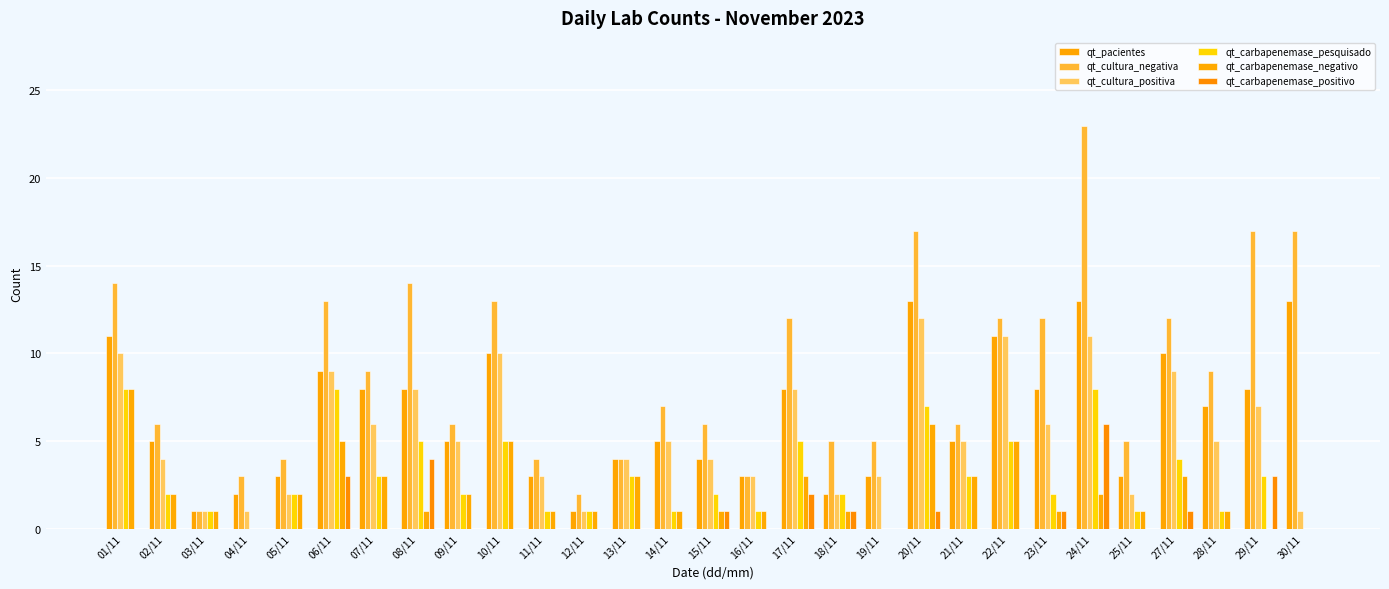

What is the total value across all series at 23/11?

30